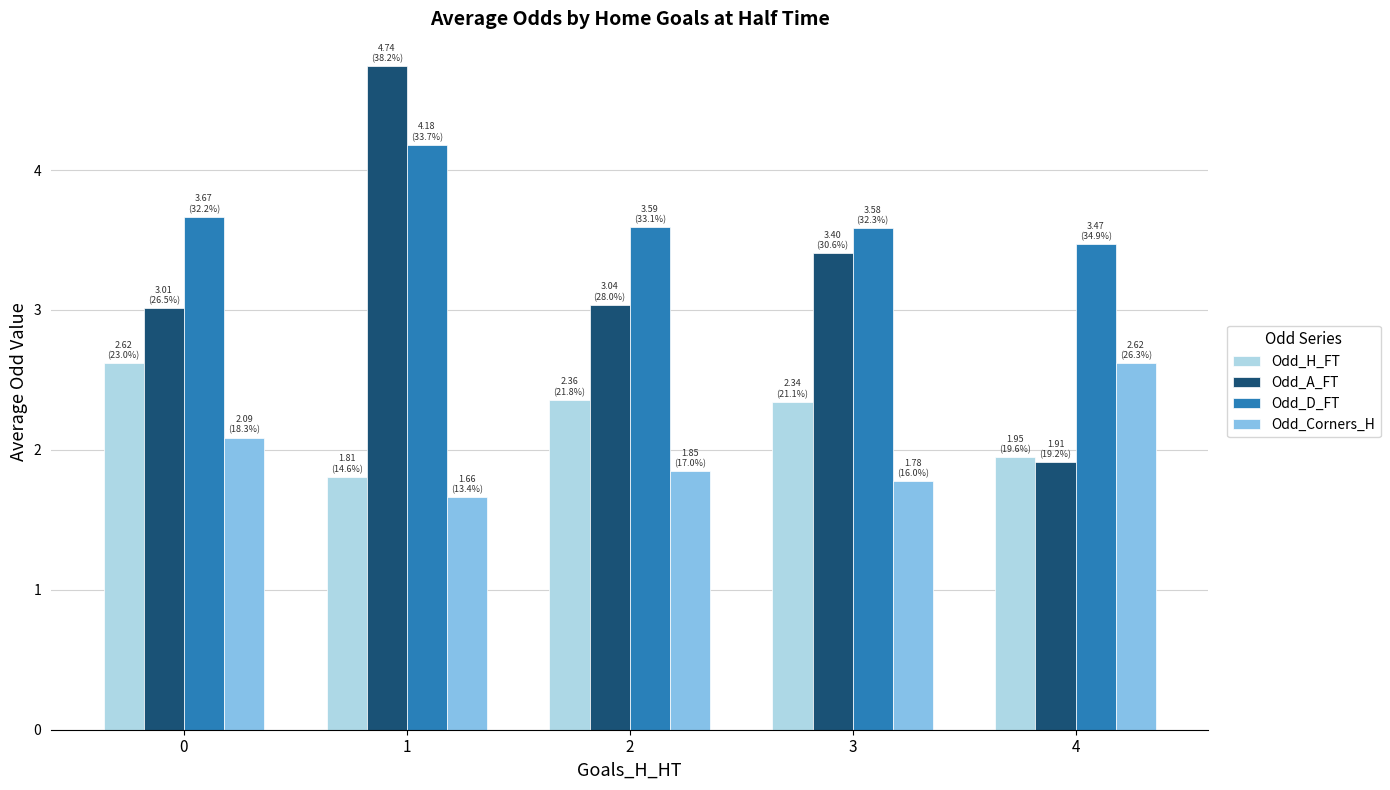

What is the total value across all series at 3?

11.1